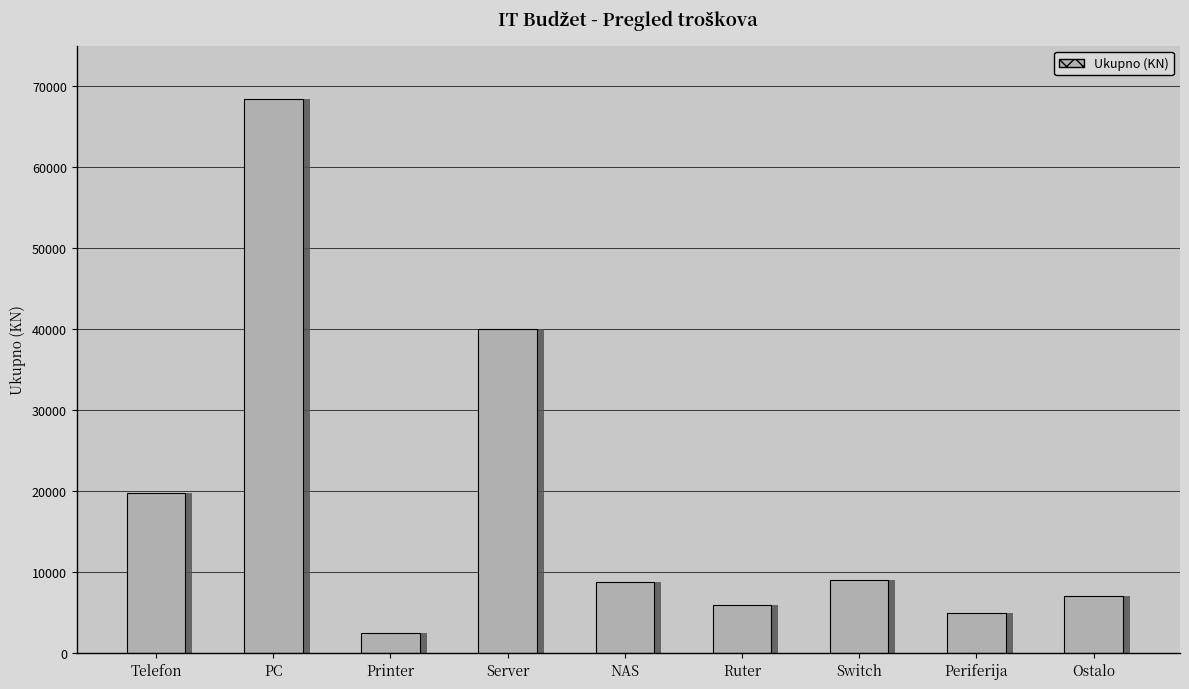

List the labels in order of value, largest first.

PC, Server, Telefon, Switch, NAS, Ostalo, Ruter, Periferija, Printer